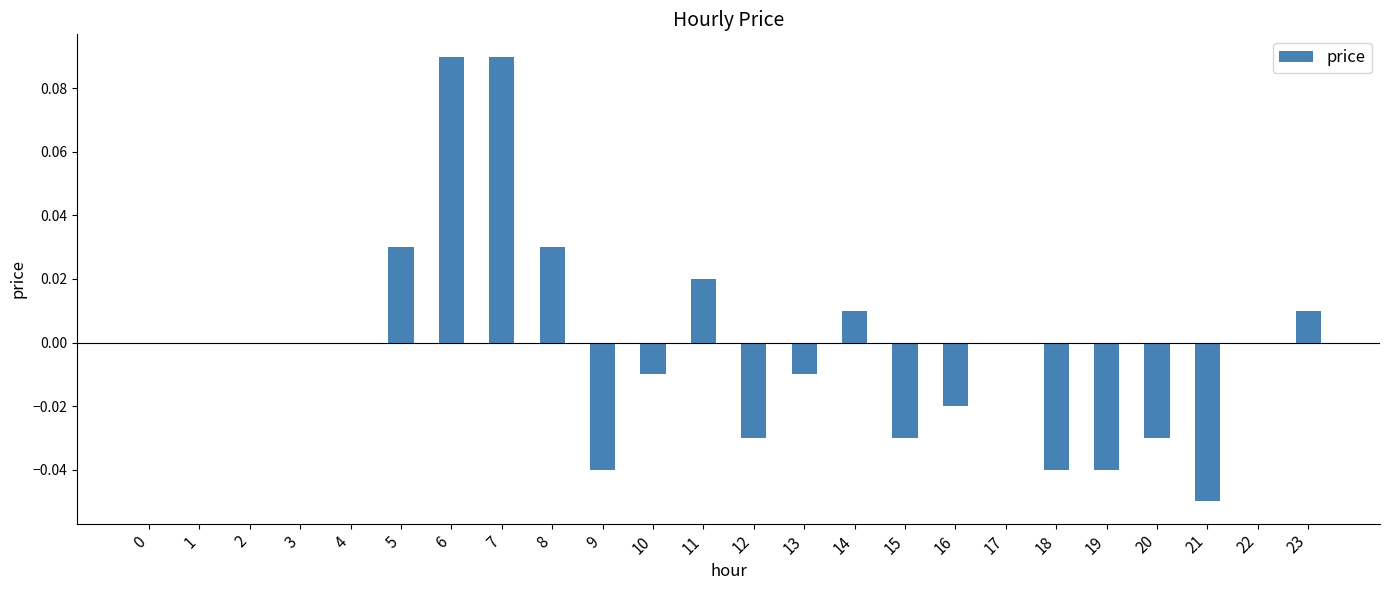

True or false: the data shows 0.1 at 2.

False